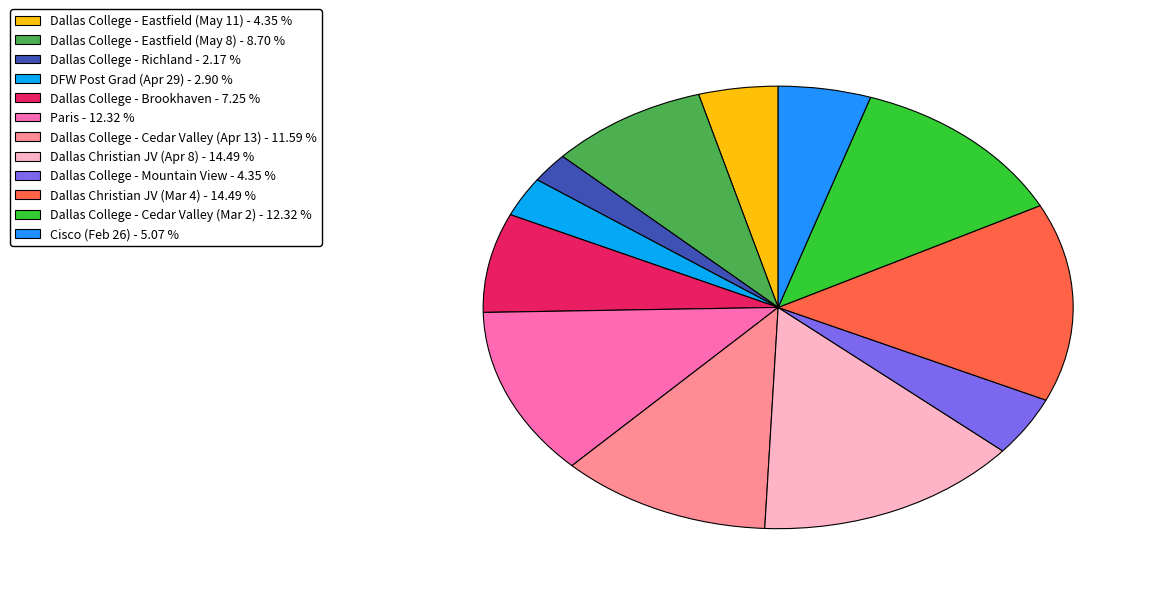

Between Paris and Dallas Christian JV (Mar 4), which is larger?

Dallas Christian JV (Mar 4)